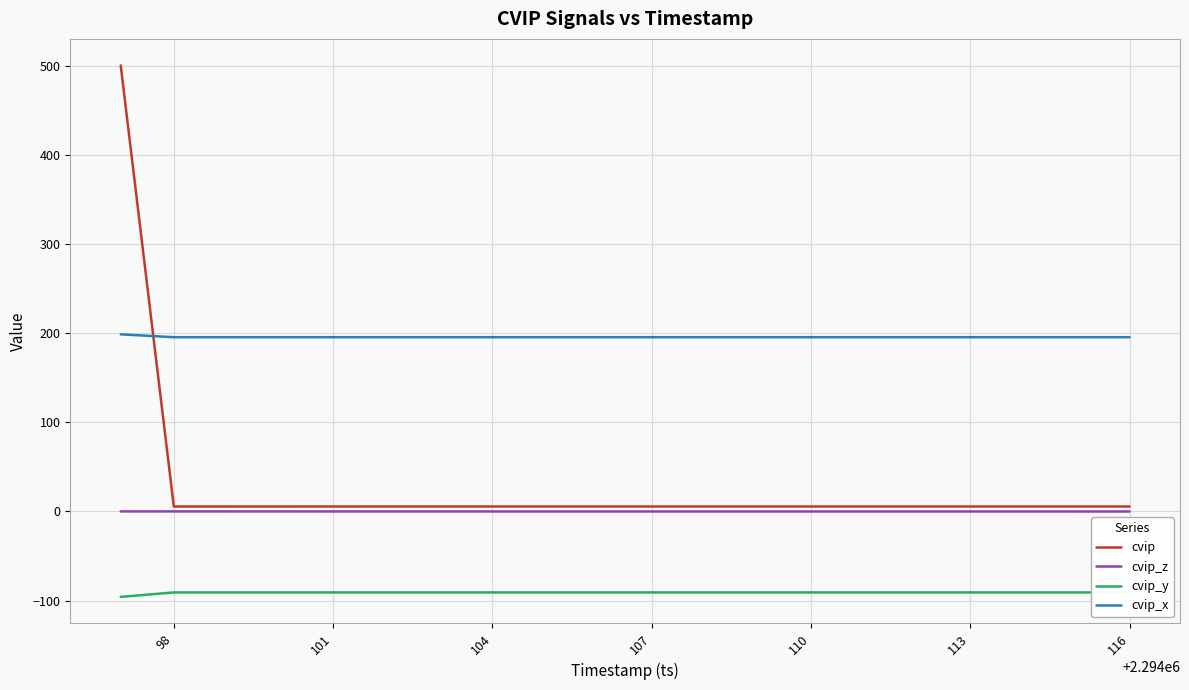

At how many categories does at least one series exceed 77?

20